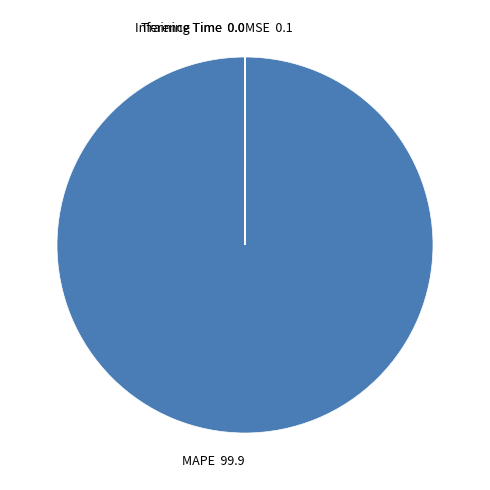

Does MAPE account for over 50% of the chart?

Yes